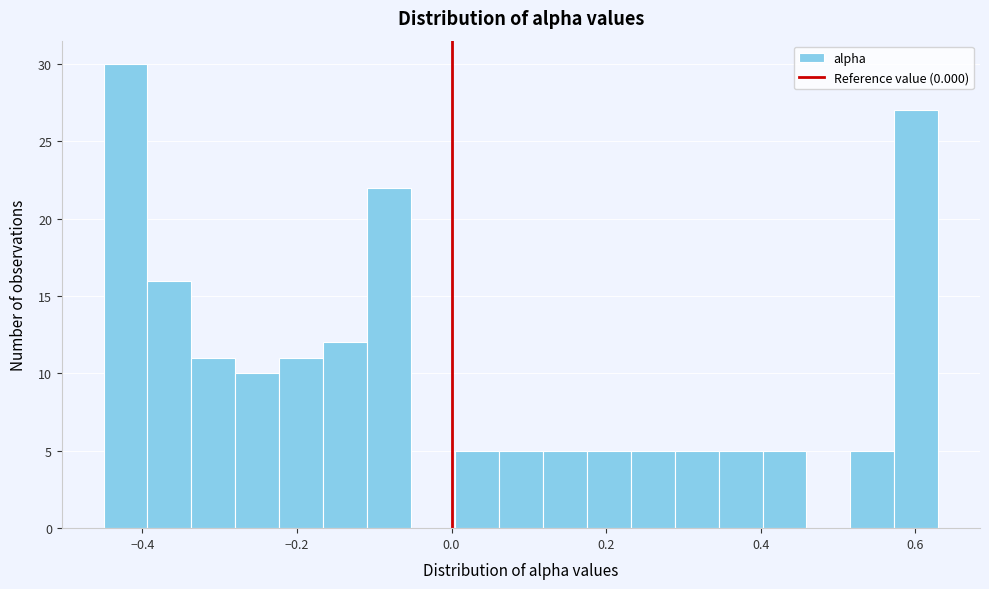

Read against the x-axis, roughly where is the centre of the tallest bar?

-0.42